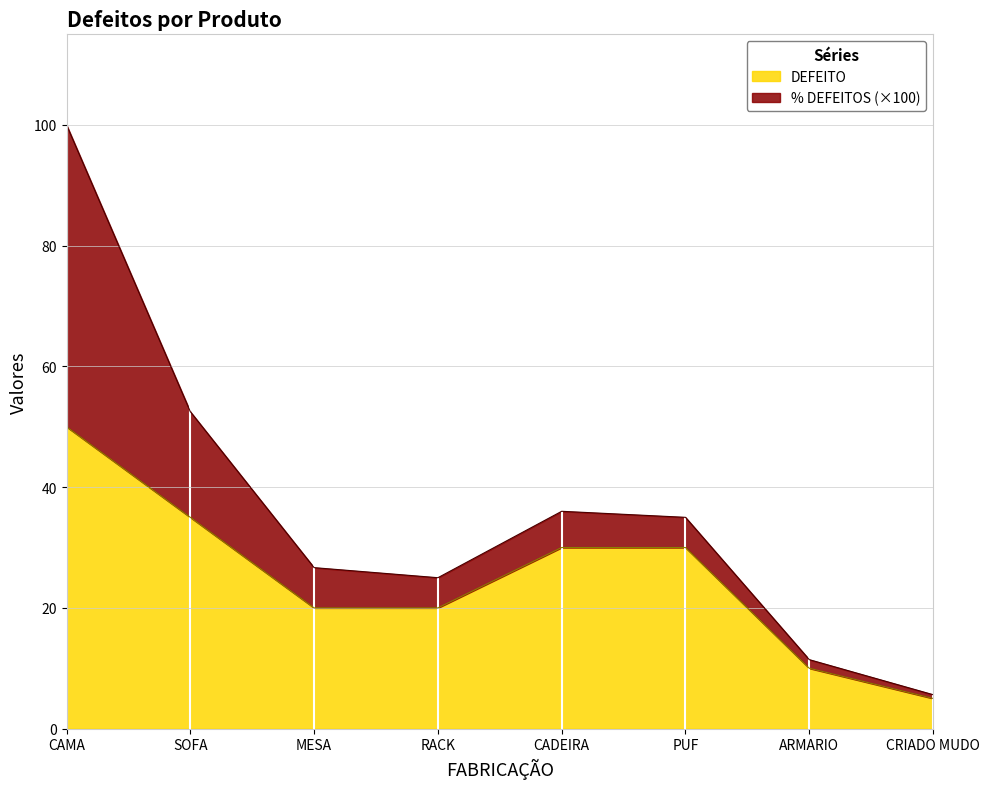

What is the value of the 5th point from the left?

30